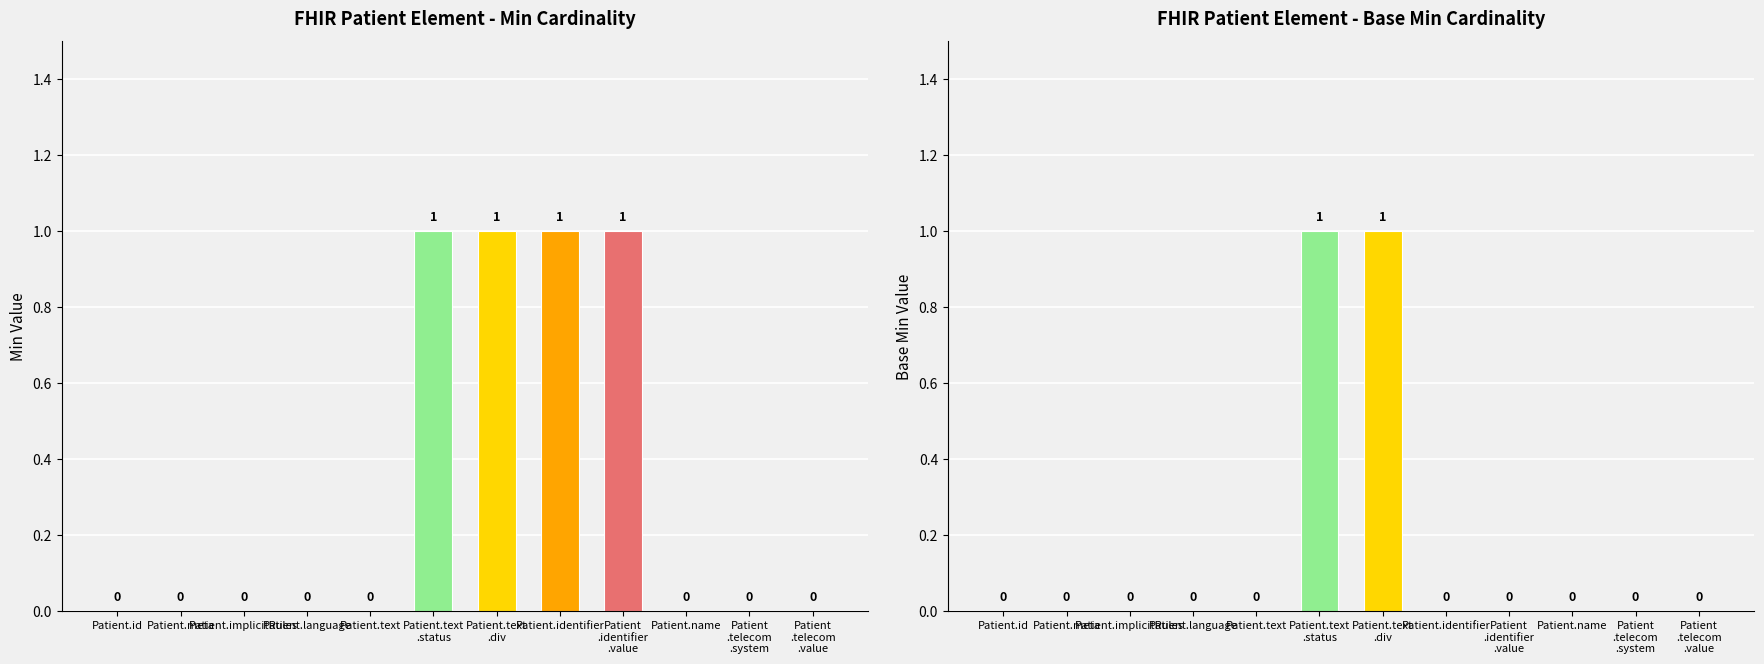

How many values in the Min series exceed 0?

4